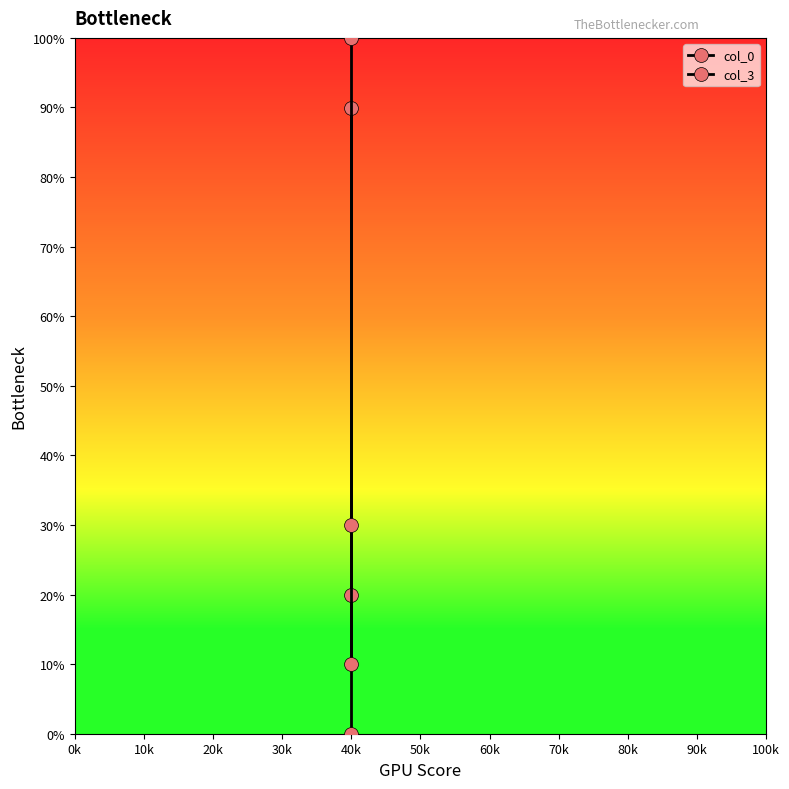

List the series in order of their overall mean, lowest first.

col_0, col_3